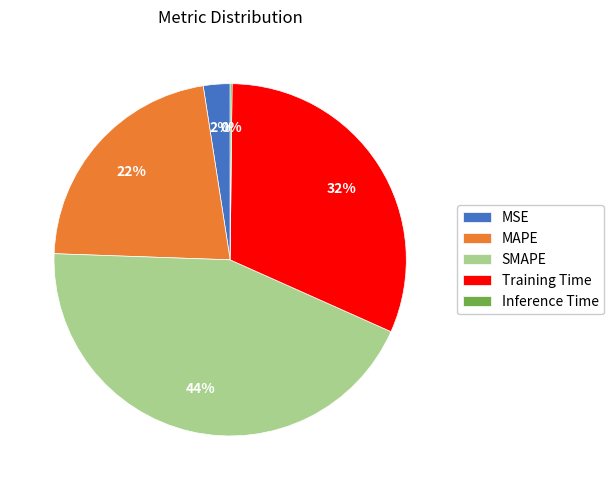

Is it true that Training Time is 32% of the pie?

True